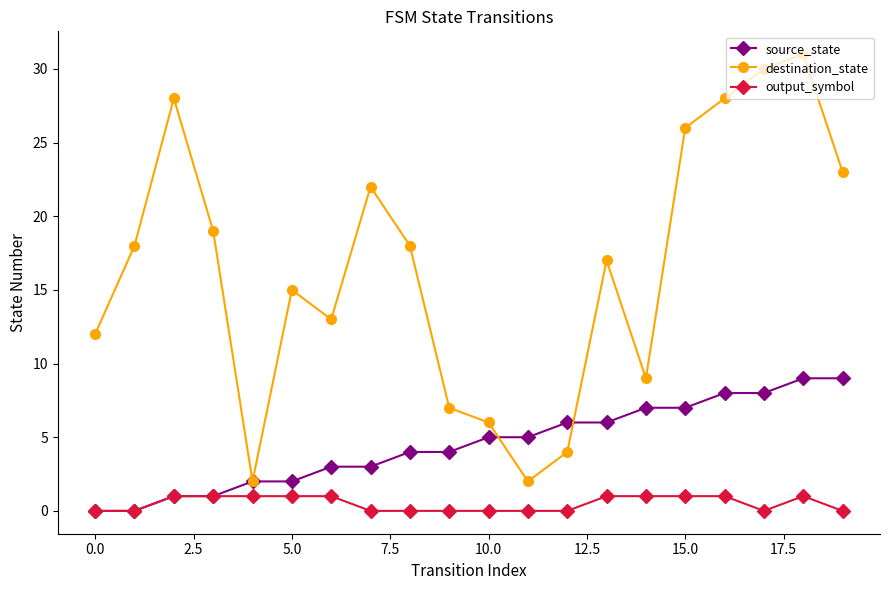

True or false: destination_state has more than 1 points higher than both neighbors.

True